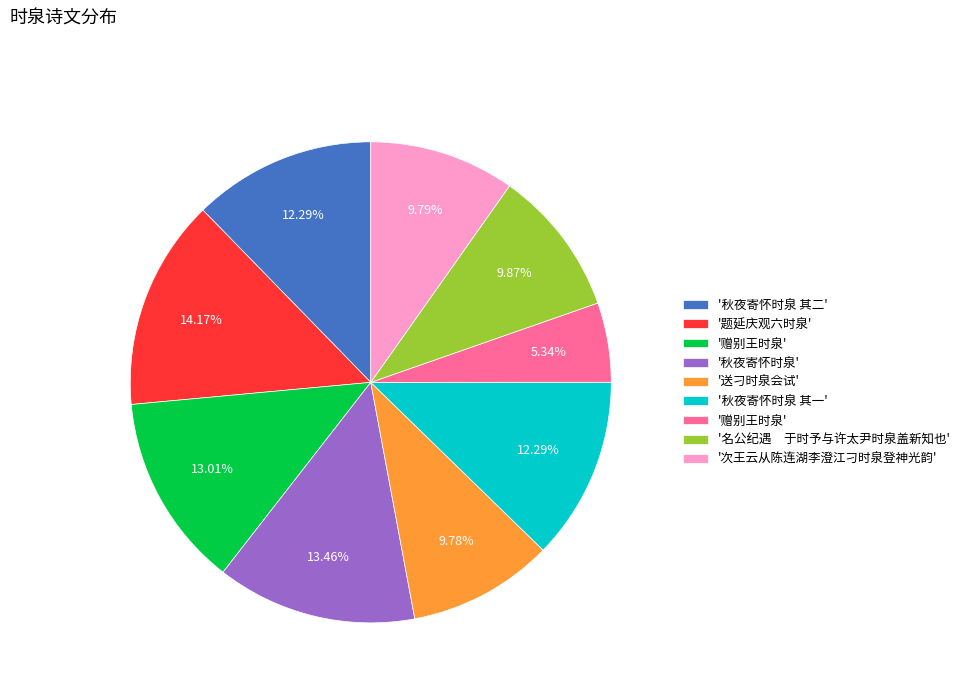

Is there a majority slice in this chart?

No